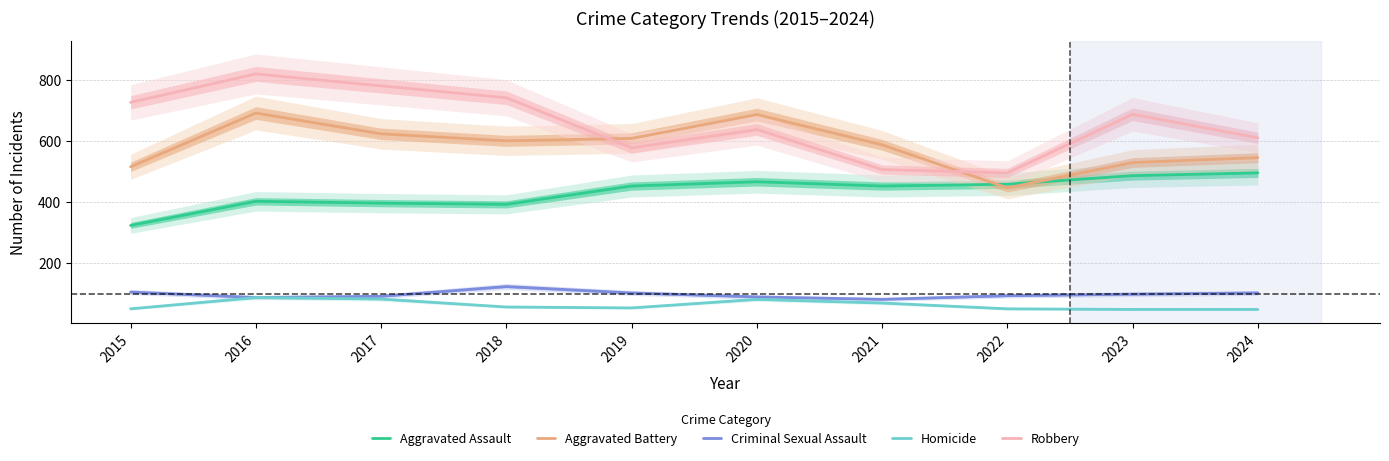

At which category is the sum across all series the highest?

2016